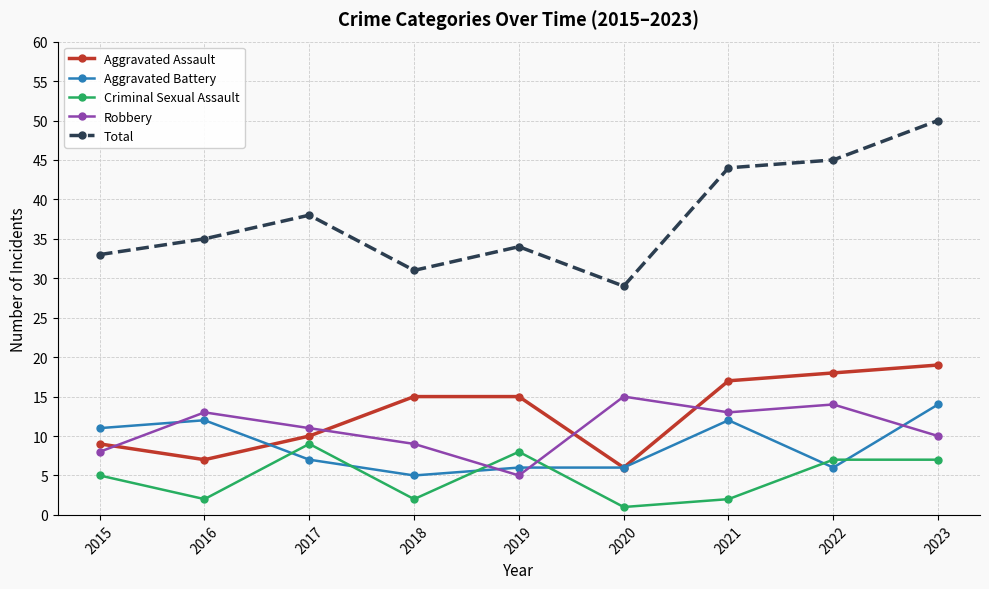

Reading left to right, what are all the values shown in this chart?

Aggravated Assault: 2015=9	2016=7	2017=10	2018=15	2019=15	2020=6	2021=17	2022=18	2023=19
Aggravated Battery: 2015=11	2016=12	2017=7	2018=5	2019=6	2020=6	2021=12	2022=6	2023=14
Criminal Sexual Assault: 2015=5	2016=2	2017=9	2018=2	2019=8	2020=1	2021=2	2022=7	2023=7
Robbery: 2015=8	2016=13	2017=11	2018=9	2019=5	2020=15	2021=13	2022=14	2023=10
Total: 2015=33	2016=35	2017=38	2018=31	2019=34	2020=29	2021=44	2022=45	2023=50